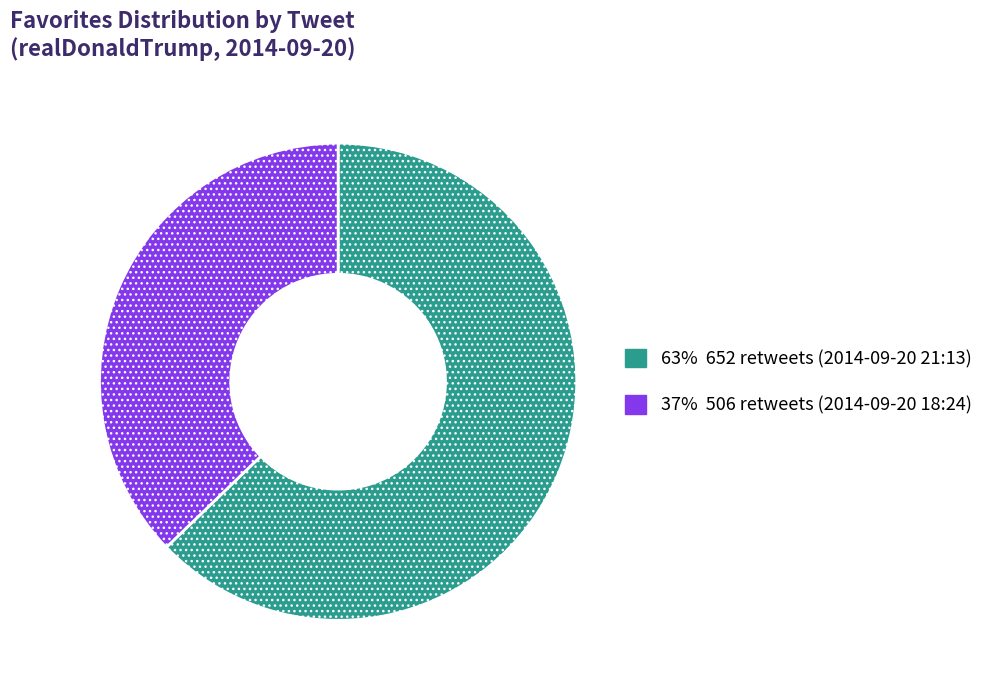

Is there a majority slice in this chart?

Yes